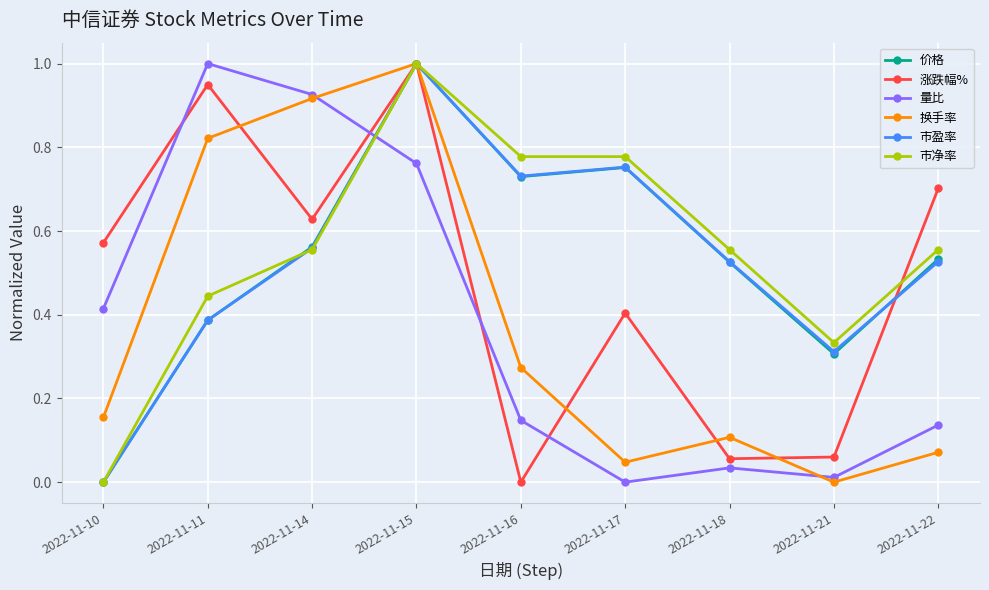

True or false: 市盈率 has more than 1 points higher than both neighbors.

True